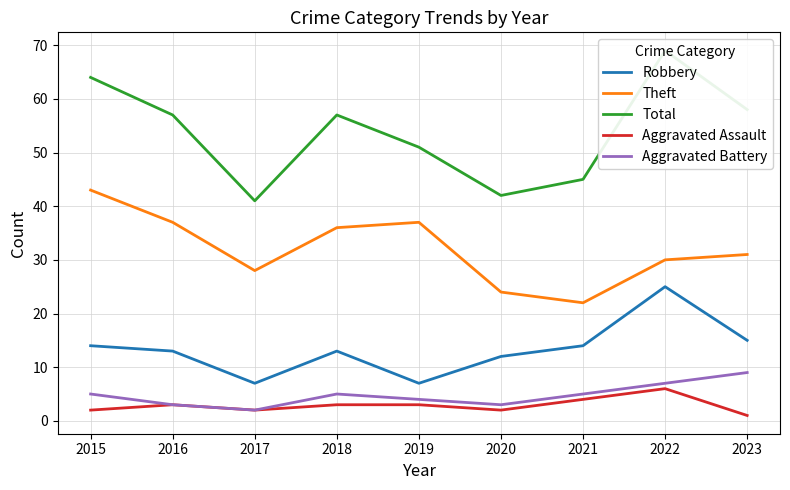

What is the difference between the Total values at 2022 and 2016?

12